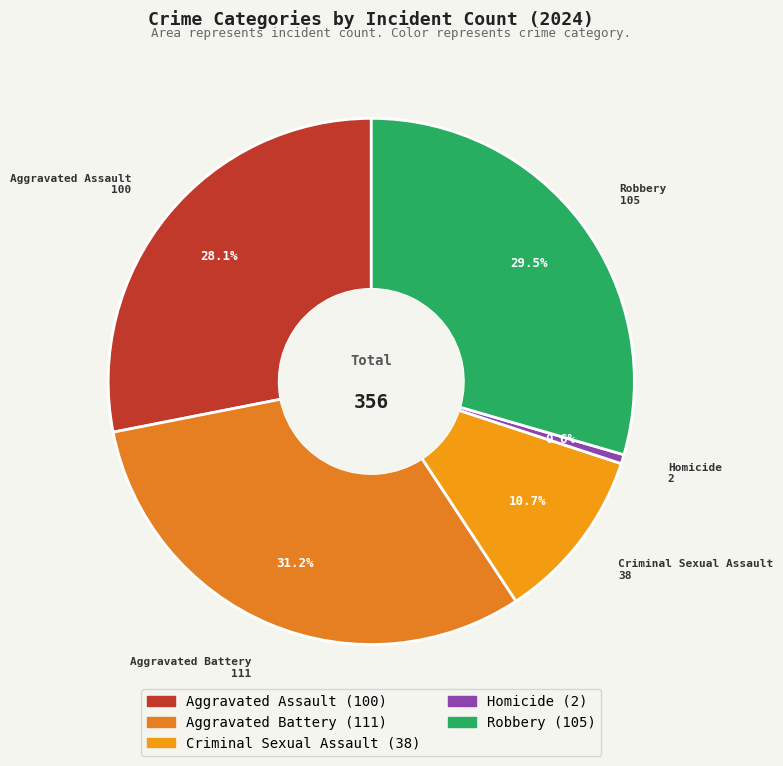

To the nearest percent, what is the combined percentage of Aggravated Battery and Aggravated Assault?

59%